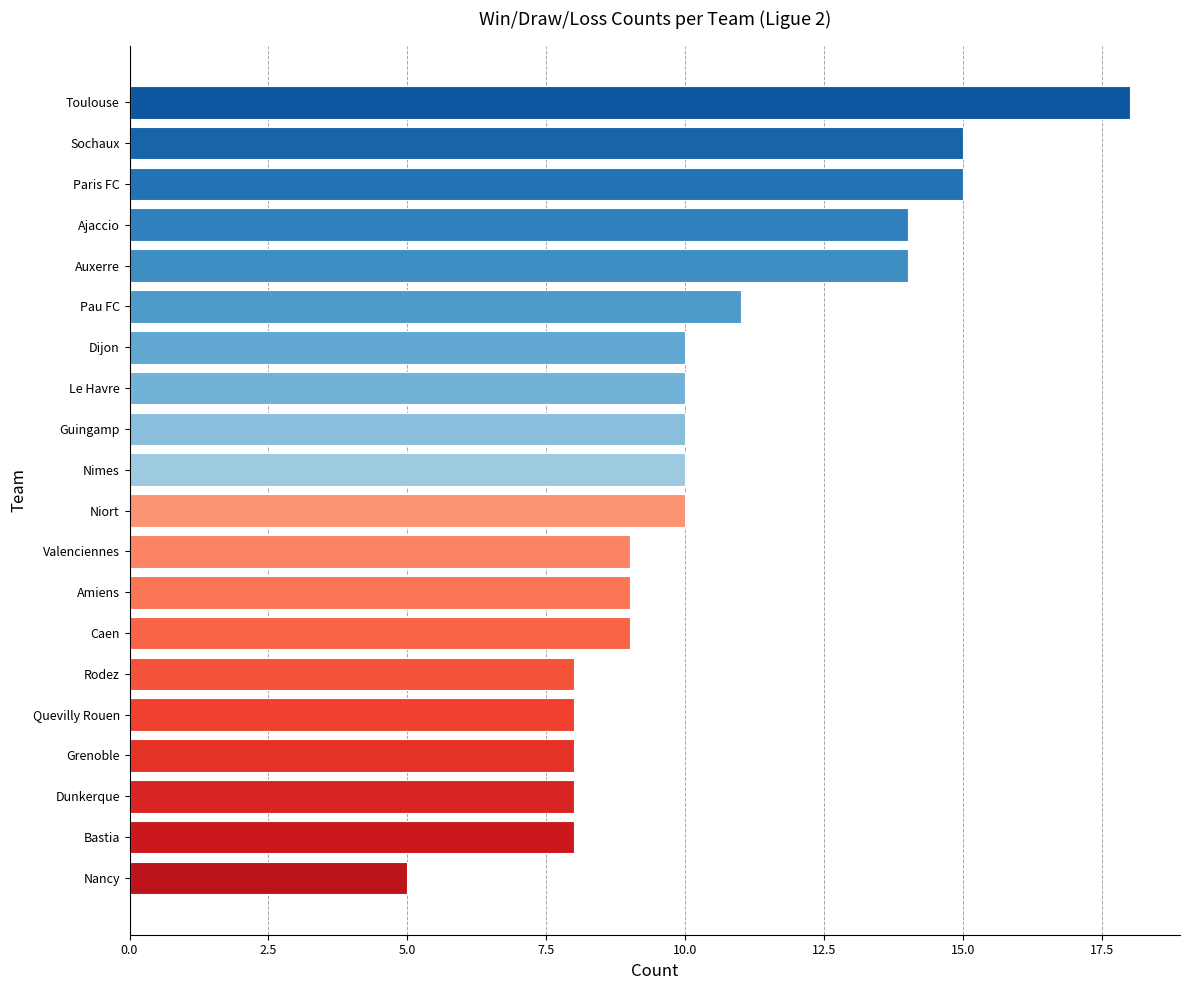

What is the approximate value at Caen?

9